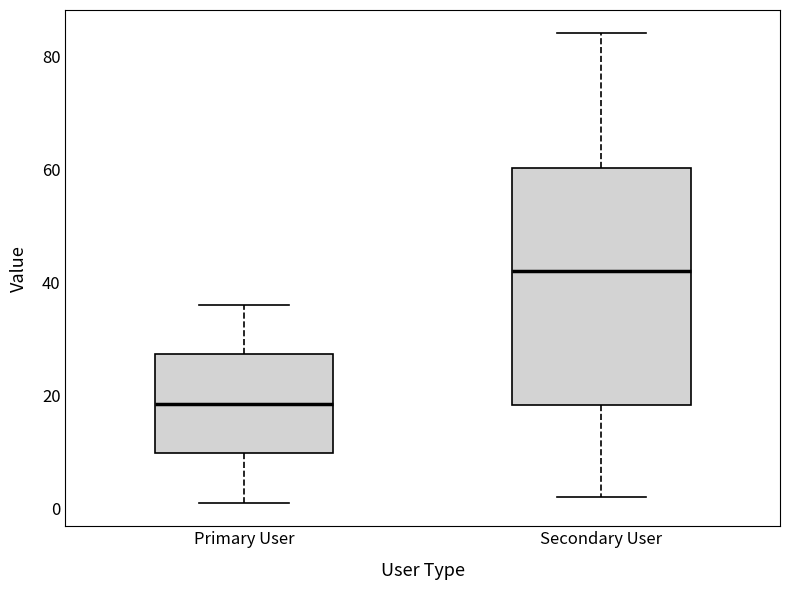

Which box's median line is the highest?

Secondary User